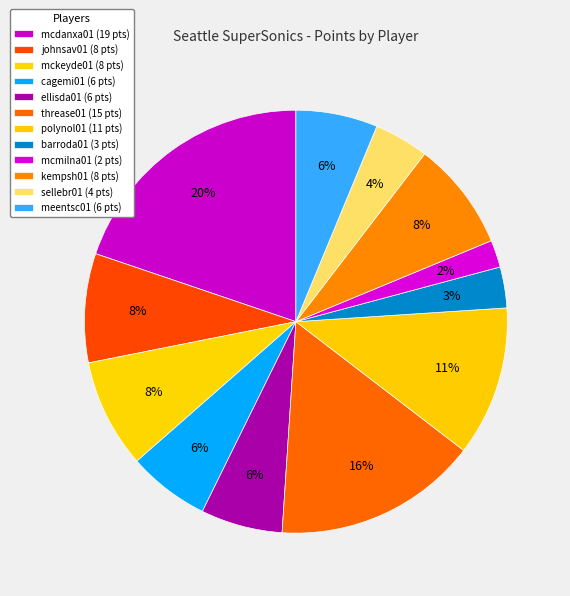

To the nearest percent, what portion does ellisda01 represent?

6%